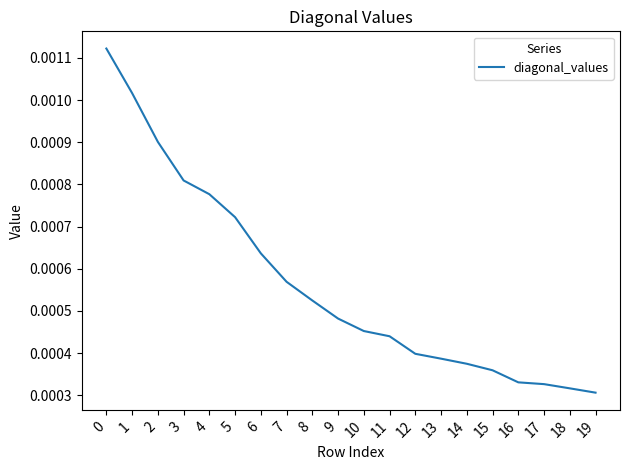

Rank the categories by value from lowest to highest.

19, 18, 17, 16, 15, 14, 13, 12, 11, 10, 9, 8, 7, 6, 5, 4, 3, 2, 1, 0